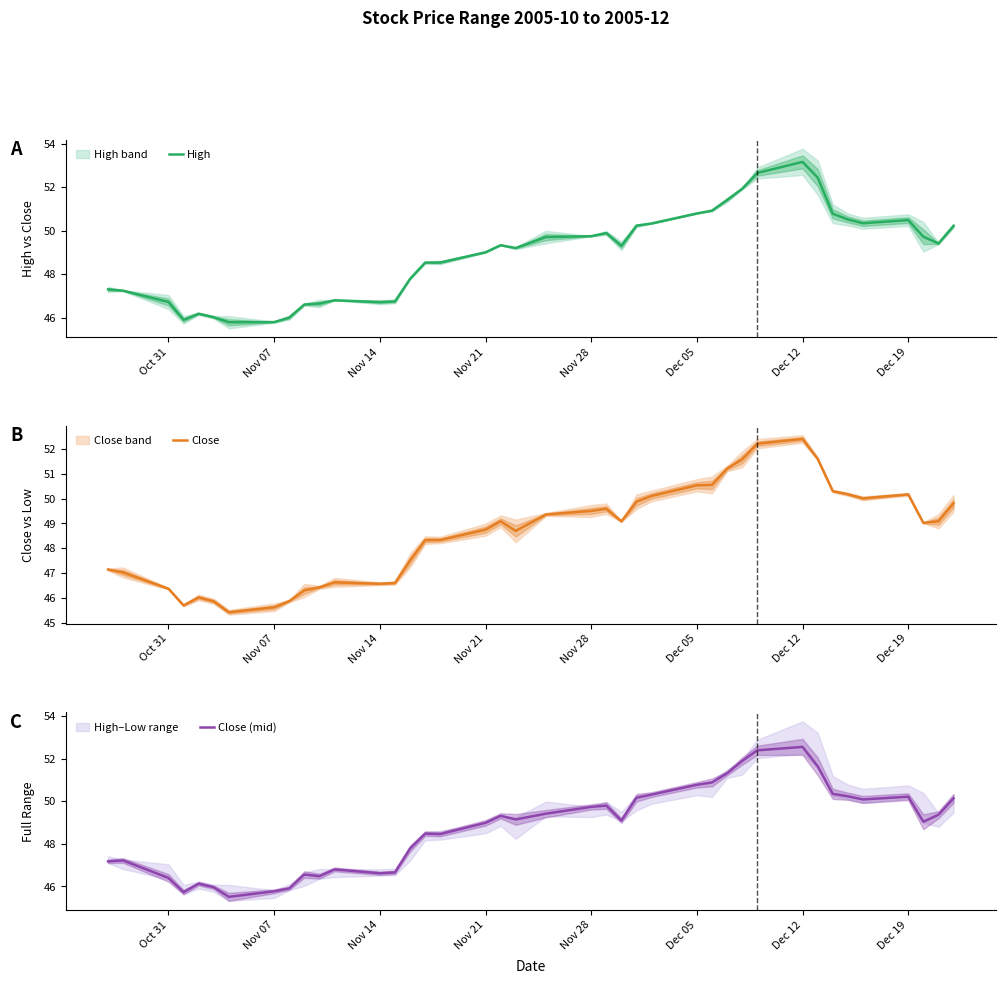

Rank the series by their maximum value, from highest to lowest.

High, Close (mid), Close